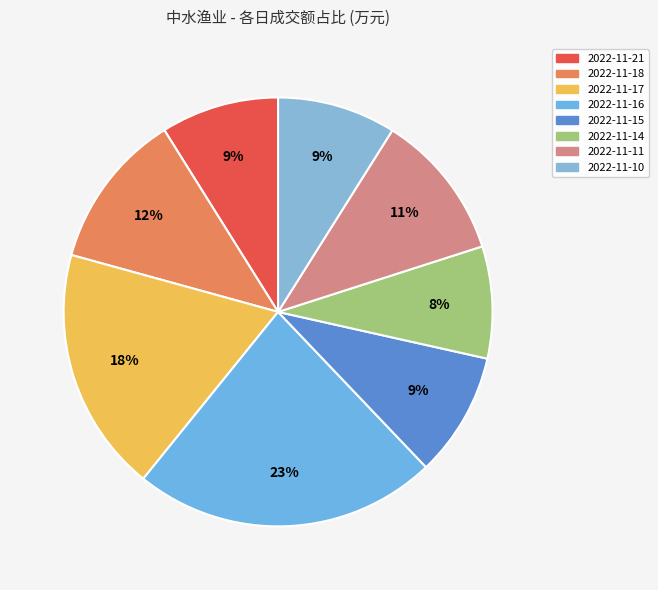

What is the total percentage of 2022-11-15 and 2022-11-11?

20.5%